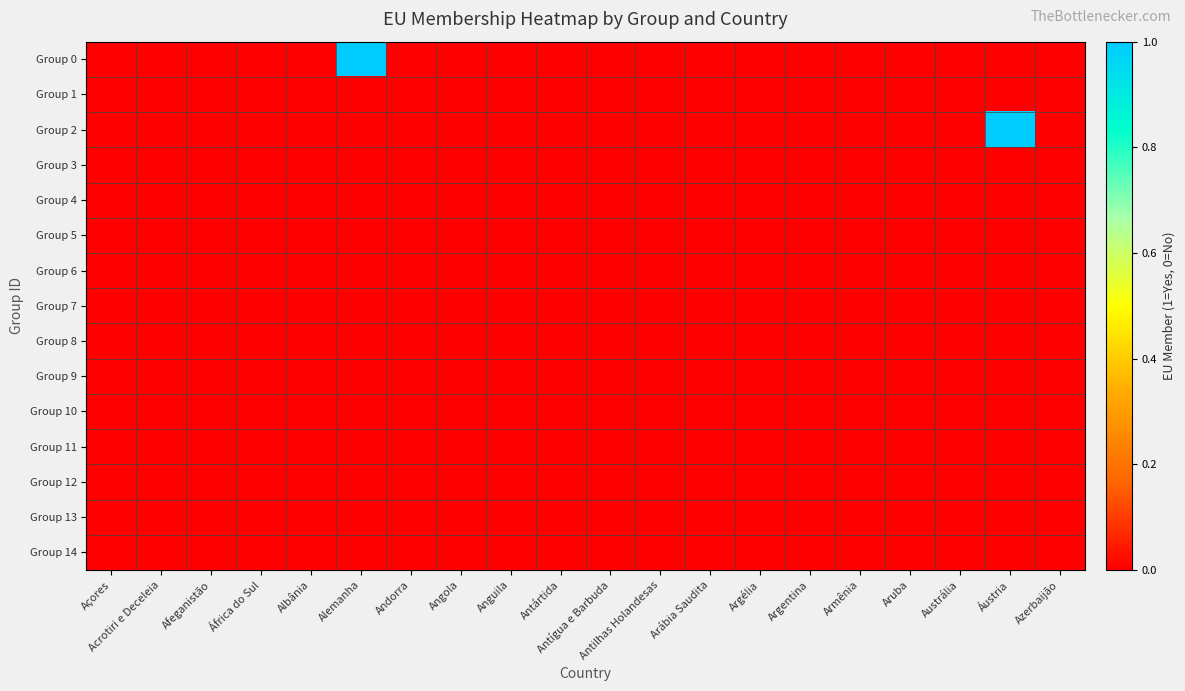

At which category is the sum across all series the highest?

Alemanha